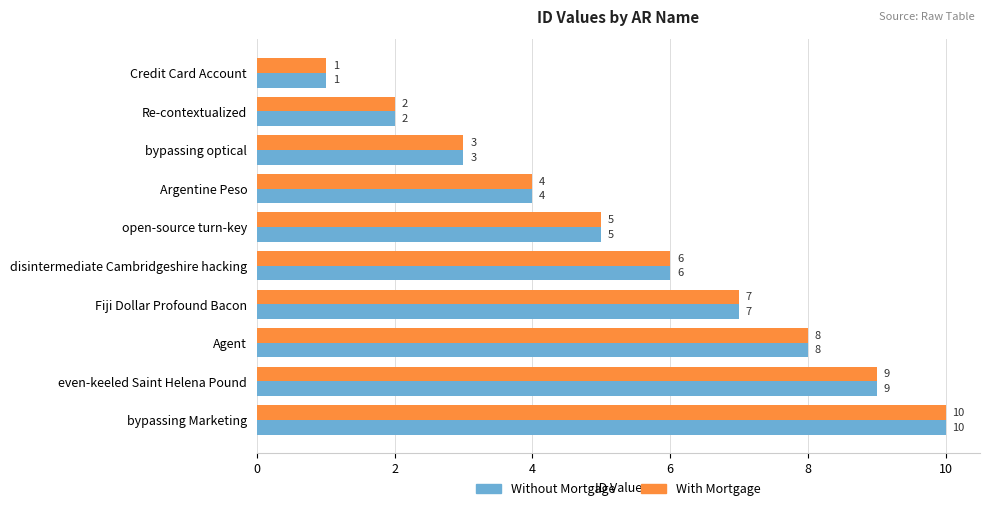

At which label is Without Mortgage closest to 5?

open-source turn-key